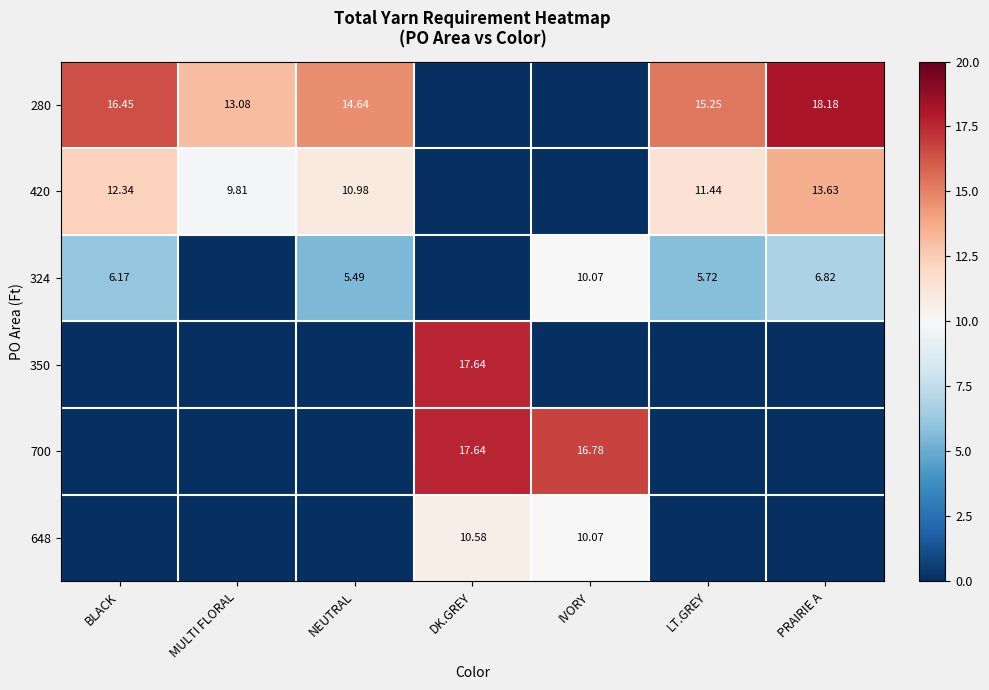

How many values in the 324 series exceed 5?

5